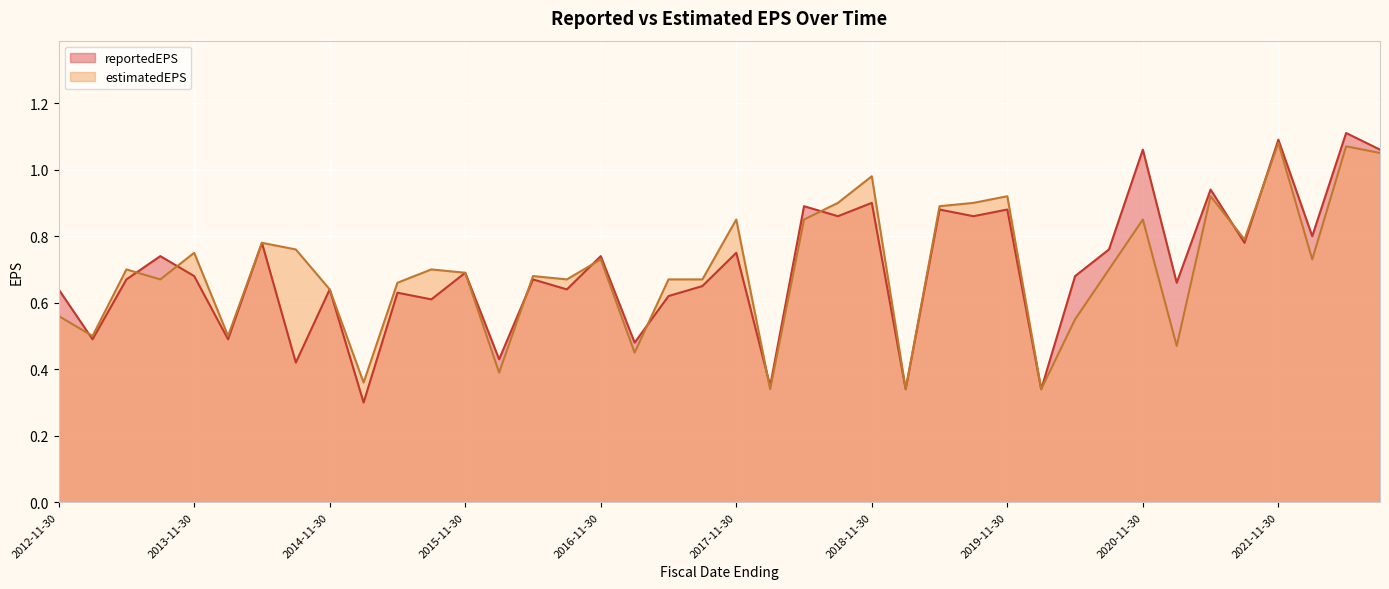

Rank the series at 2015-02-28 from highest to lowest value.

estimatedEPS, reportedEPS